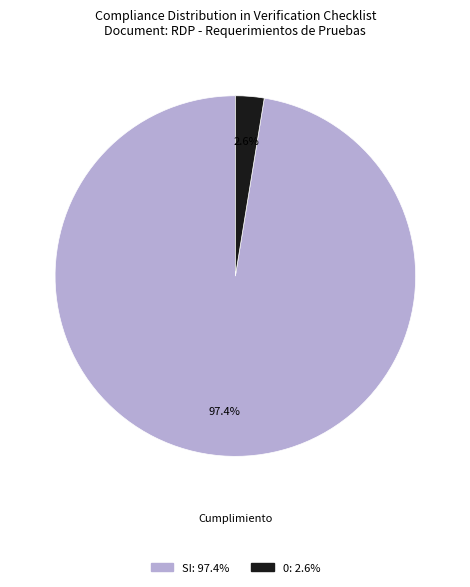

To the nearest percent, what is the average slice percentage?

50%